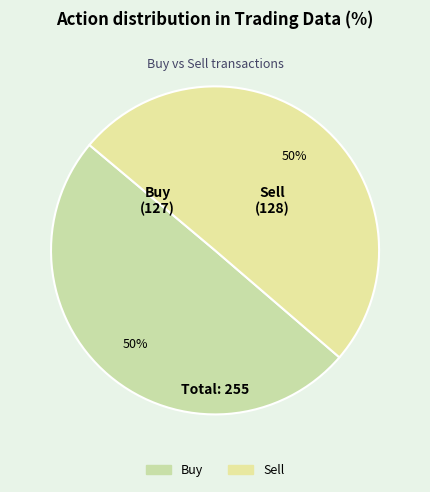

True or false: Buy accounts for 41% of the total.

False